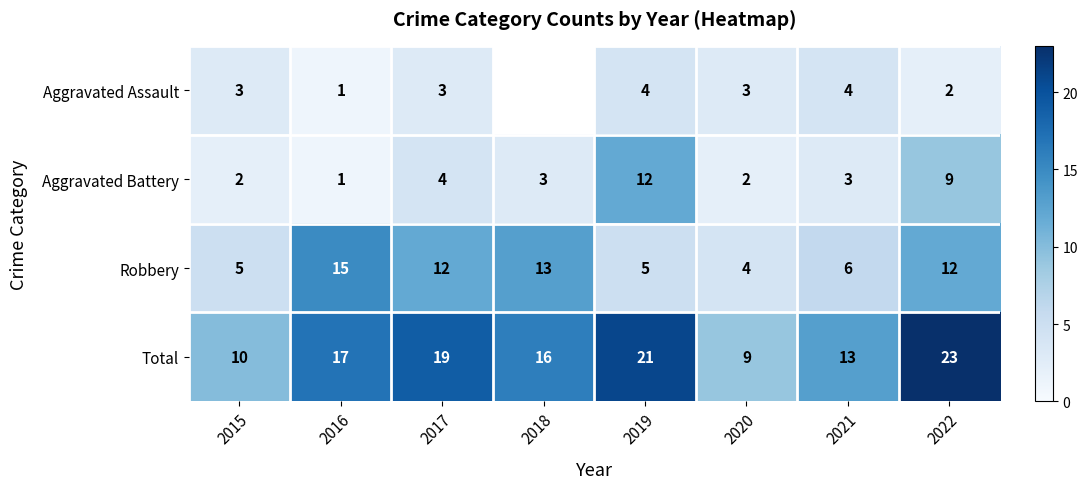

Count the number of categories in the chart.

8